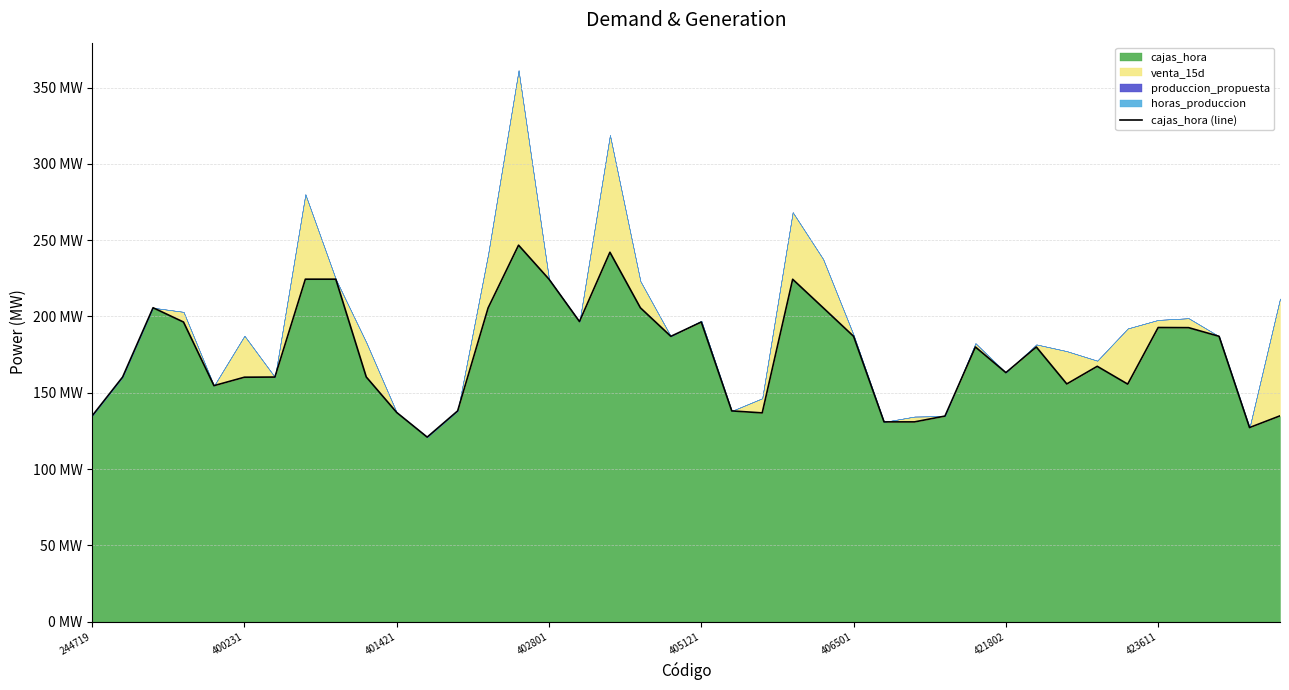

How many lines are shown in the chart?

1